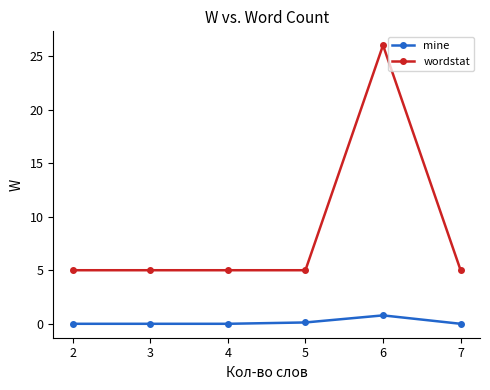

What is the approximate value of wordstat at 2?

5.0